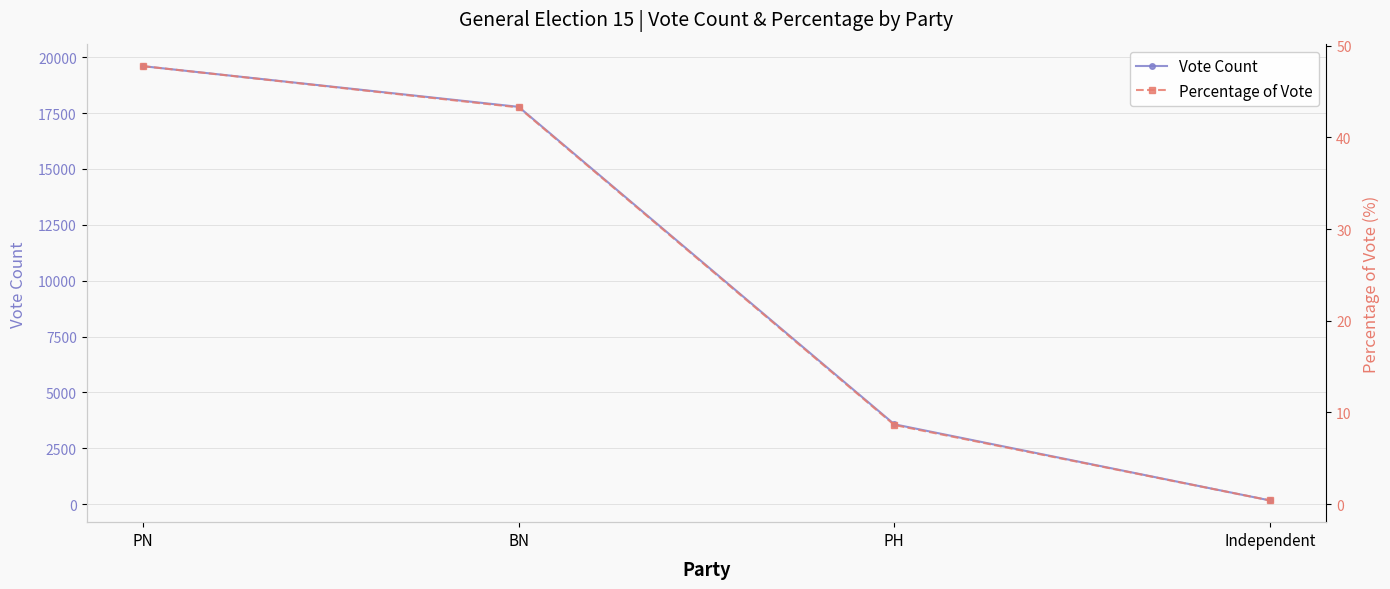

Reading left to right, what are all the values shown in this chart?

Vote Count: 19600.0	17779.0	3574.0	166.0
Percentage of Vote: 47.8	43.3	8.6	0.4